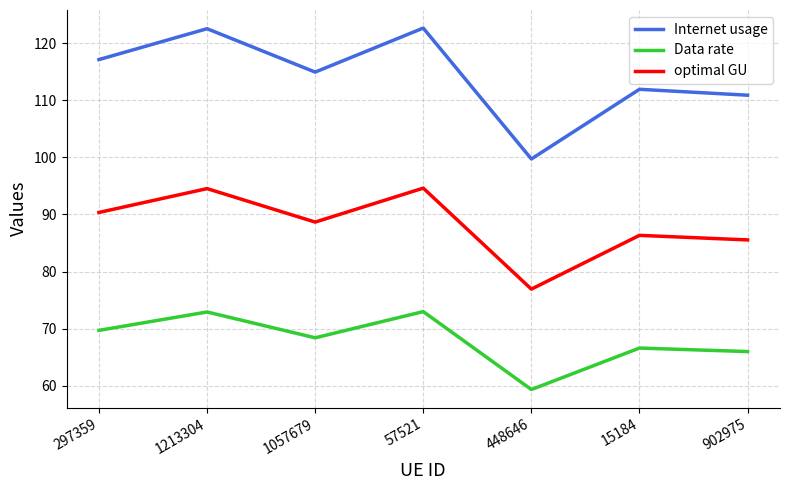

What is the difference between the Data rate values at 15184 and 1057679?

1.8